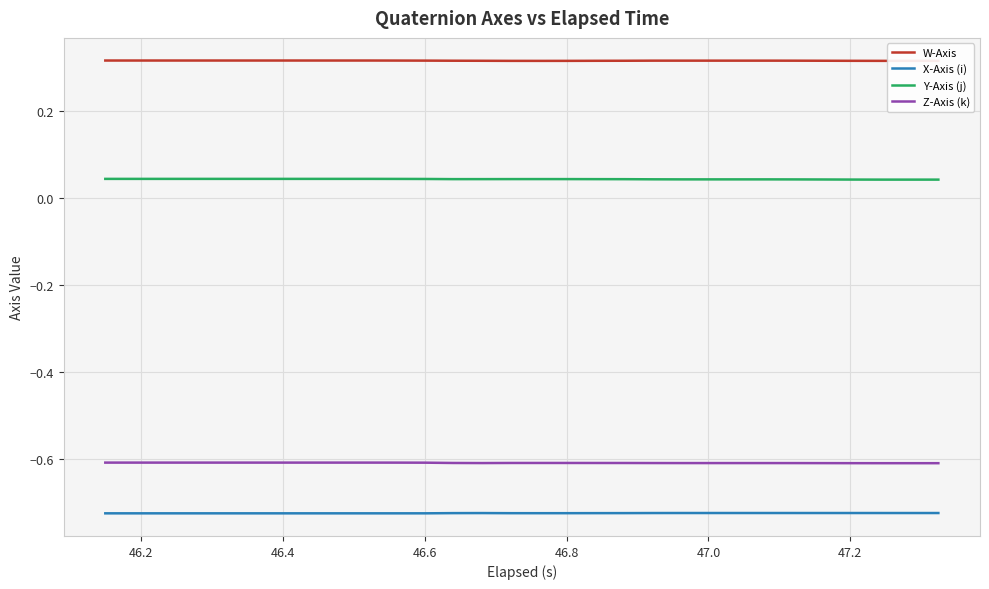

What is the highest value of the Z-Axis (k) series?

-0.6